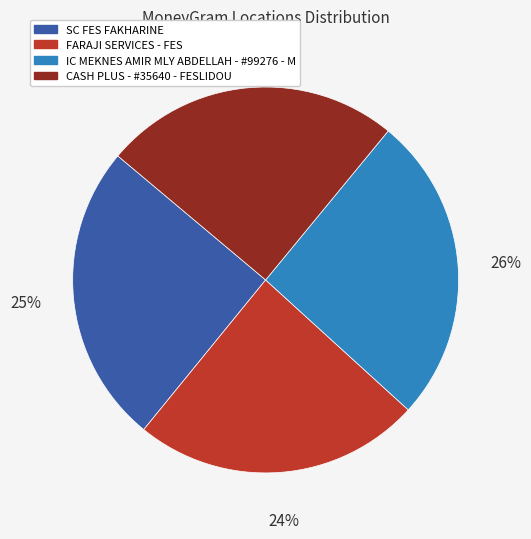

Which slice is the largest?

IC MEKNES AMIR MLY ABDELLAH - #99276 - M